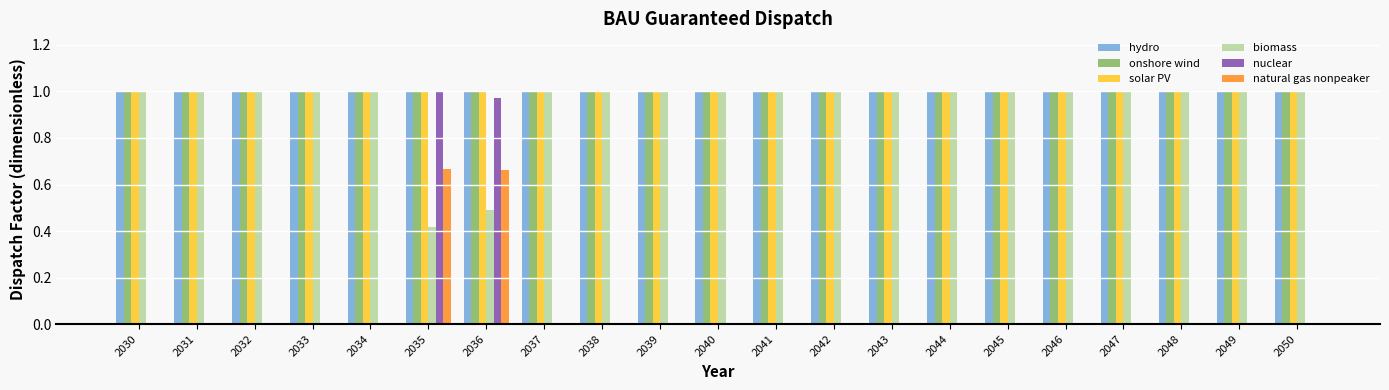

What is the total value across all series at 2048?

4.0